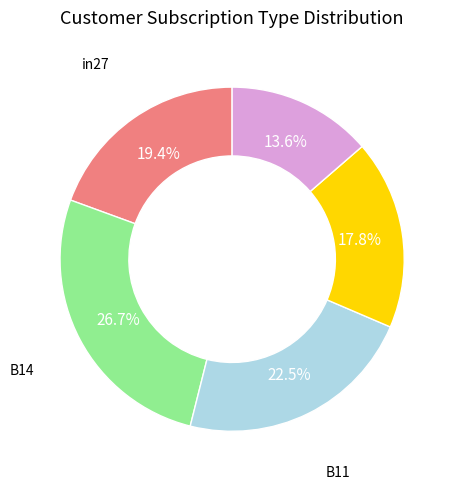

Does any single category account for the majority?

No